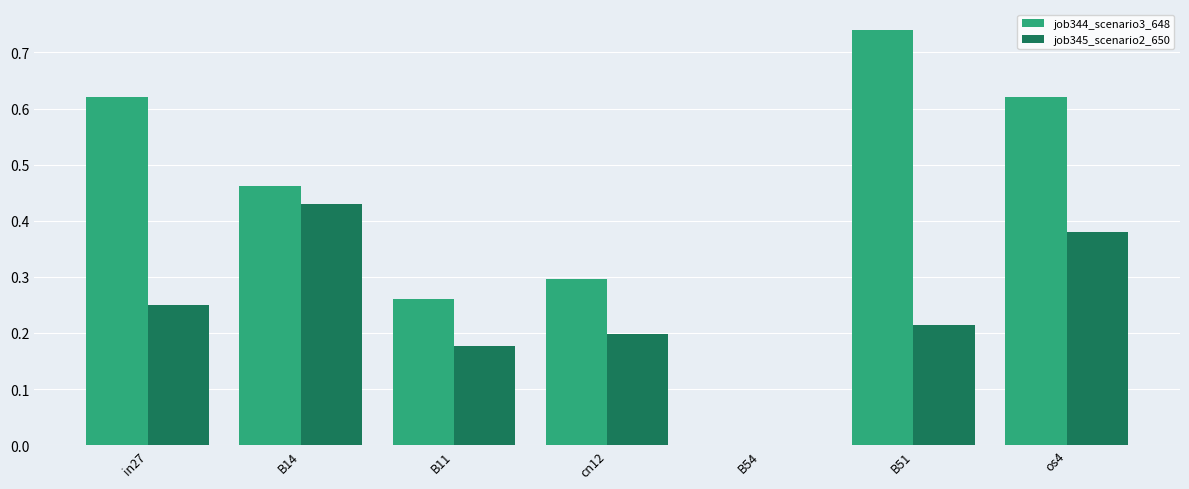

Which label corresponds to the largest value in the chart?

B51